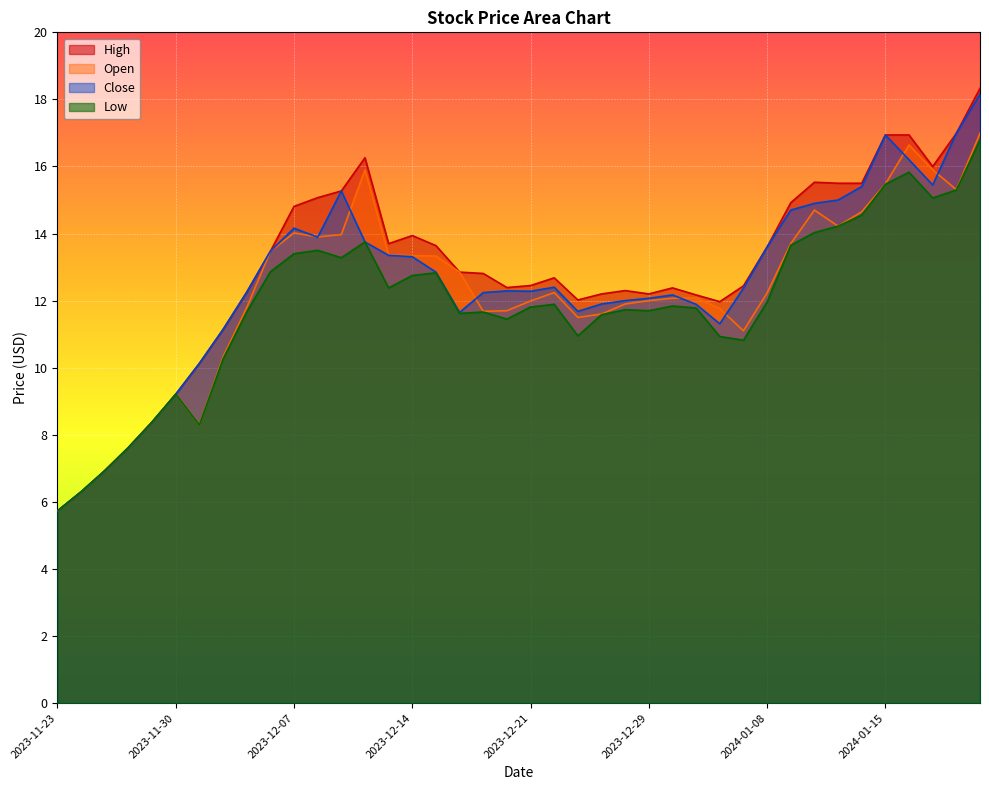

What is the sum of all Close values?

501.3